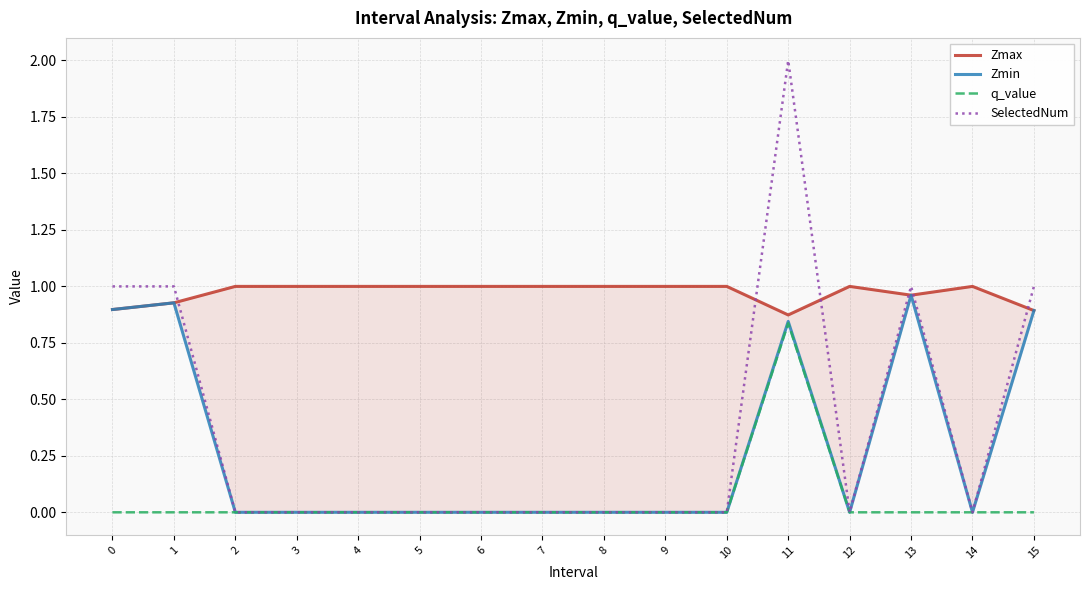

True or false: SelectedNum and Zmin cross at least once.

False